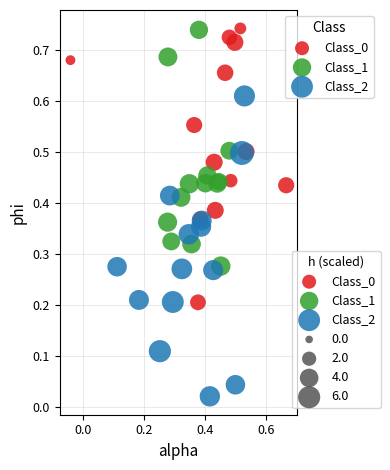

Which series has the largest Y range (max minus min)?

Class_2